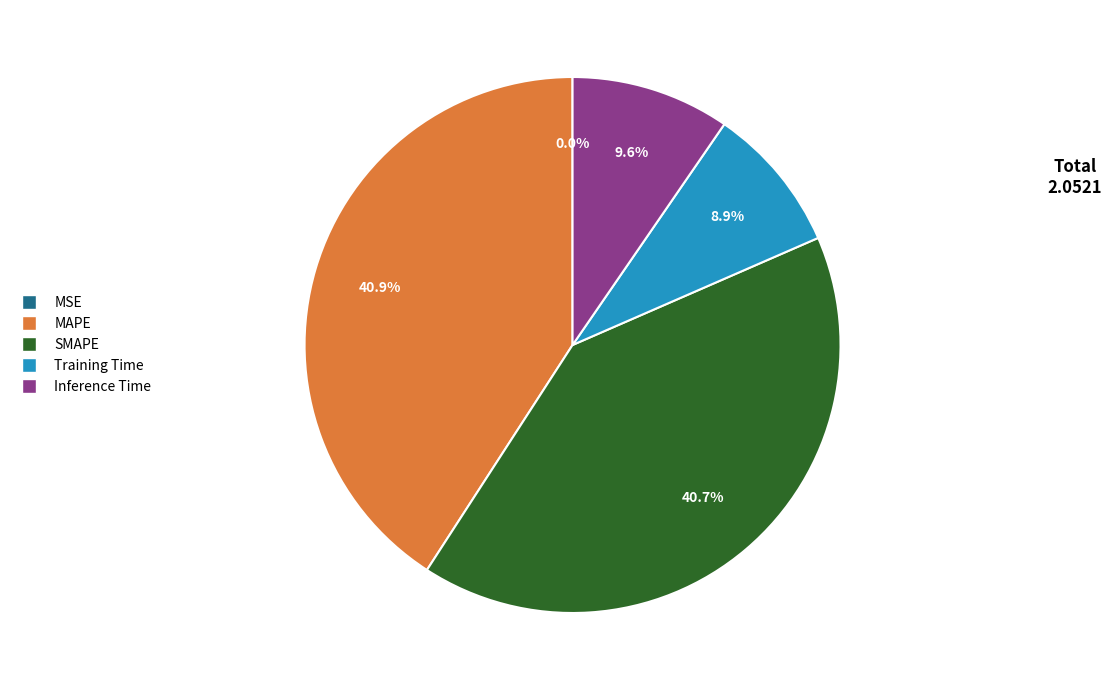

Is it true that Training Time is 9% of the pie?

True